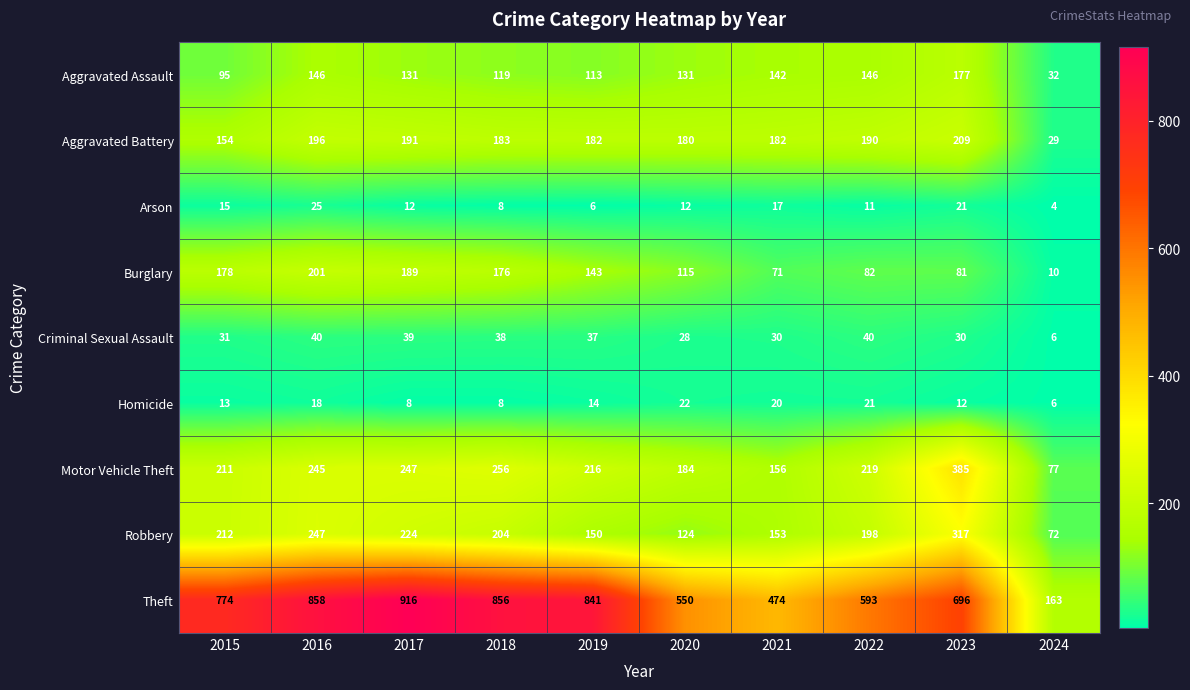

Which label corresponds to the largest value in the chart?

2017